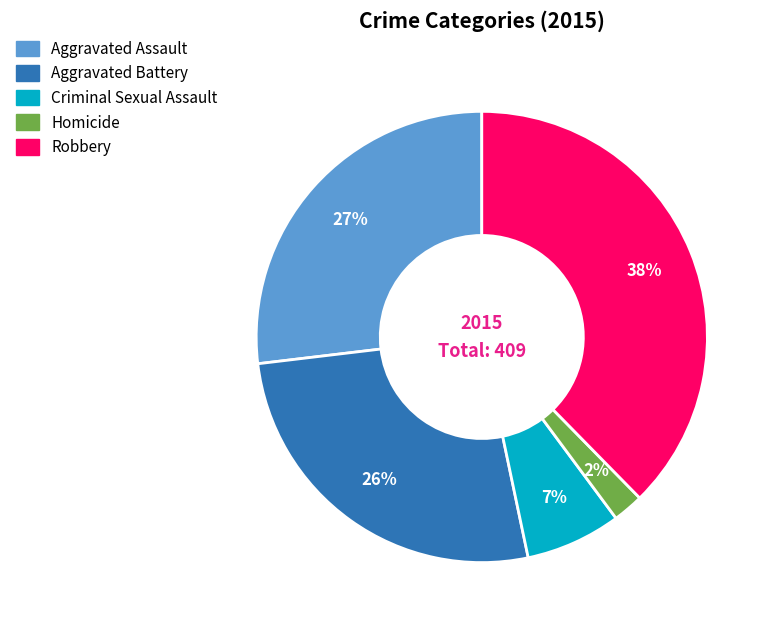

How many slices are in this pie chart?

5